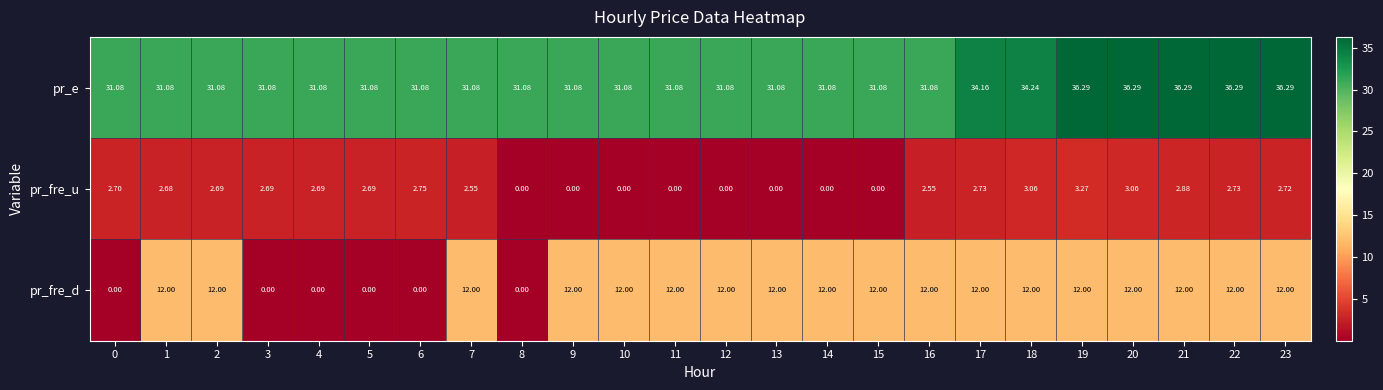

List the series in order of their peak value, lowest first.

pr_fre_u, pr_fre_d, pr_e